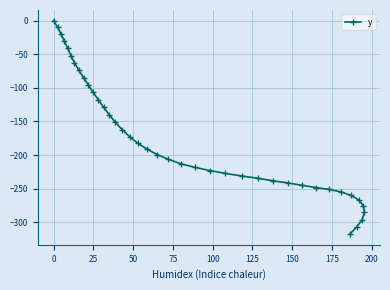

How many data points are less than -199?

21